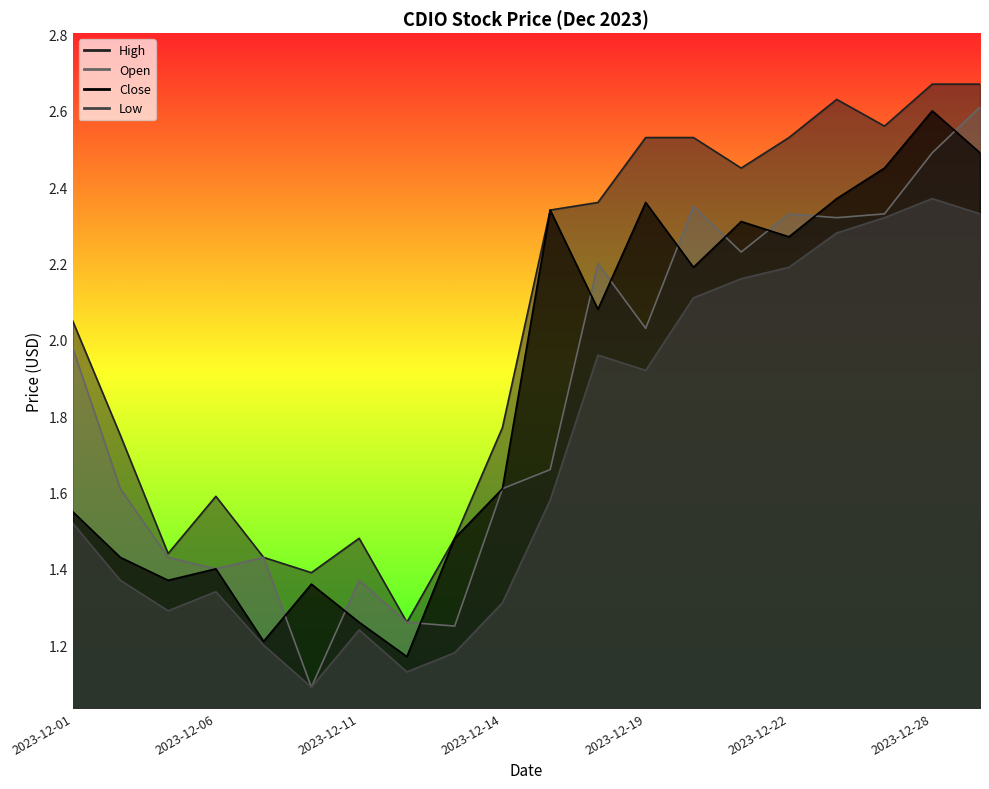

What is the value of the Open point at the 9th from the left?

1.2